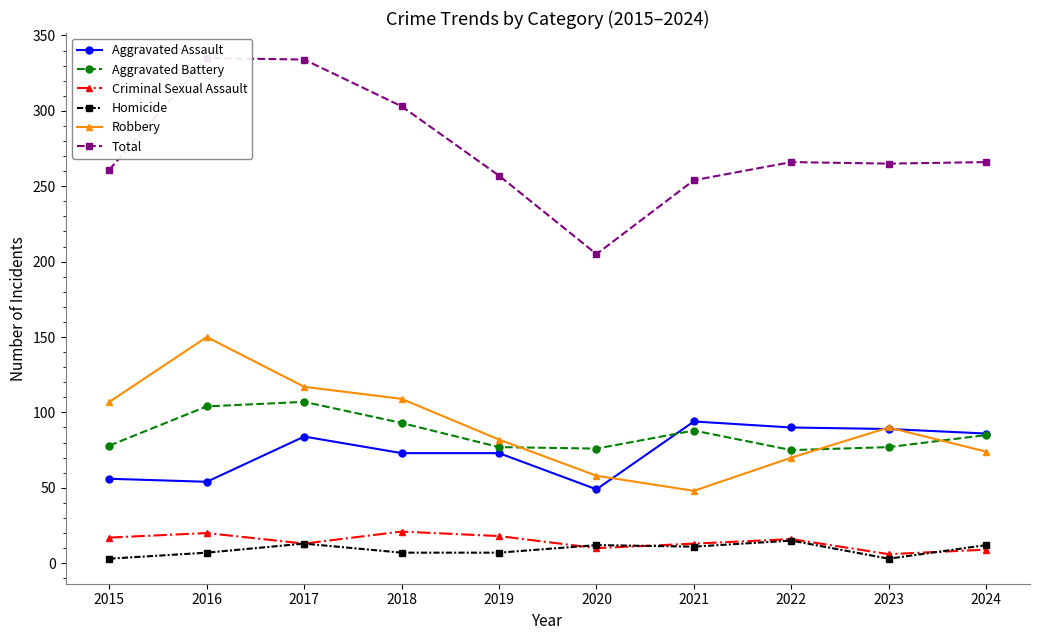

What is the difference between the highest and lowest values at 2018?

296